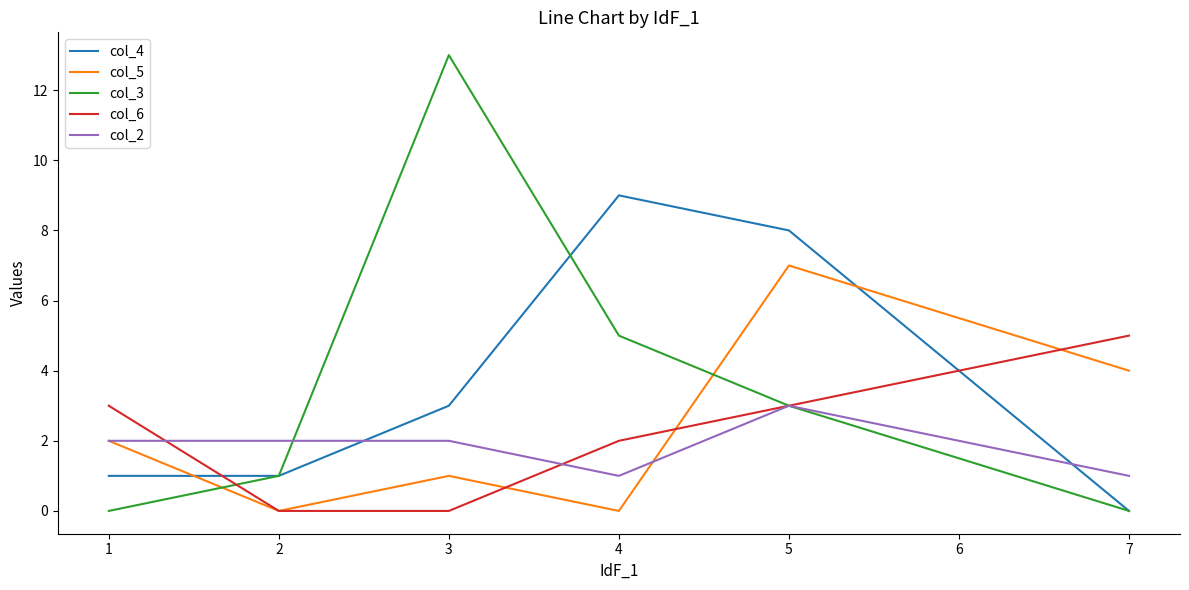

List the series in order of their peak value, highest first.

col_3, col_4, col_5, col_6, col_2